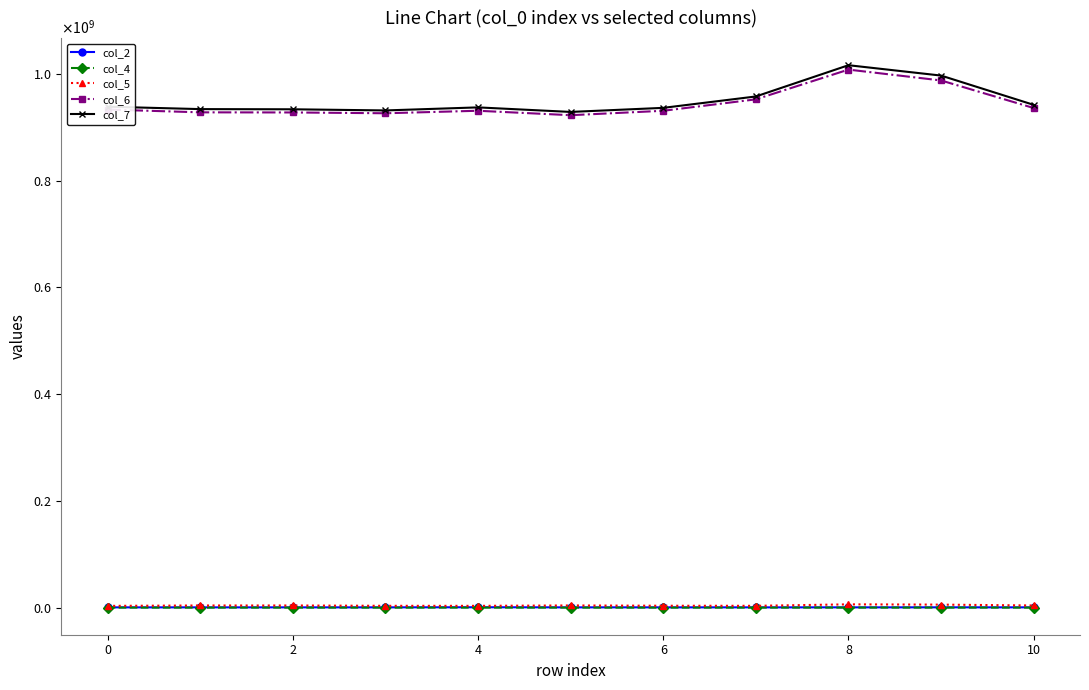

Which series has the largest total across all categories?

col_7